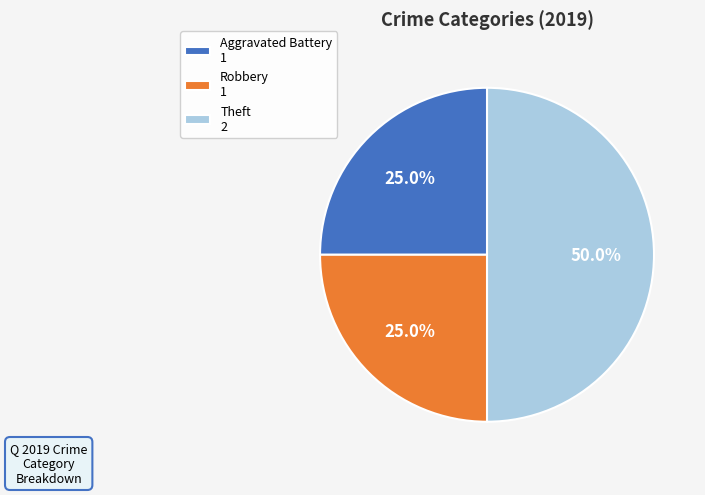

To the nearest percent, what is the difference between the largest and smallest slice percentages?

25%